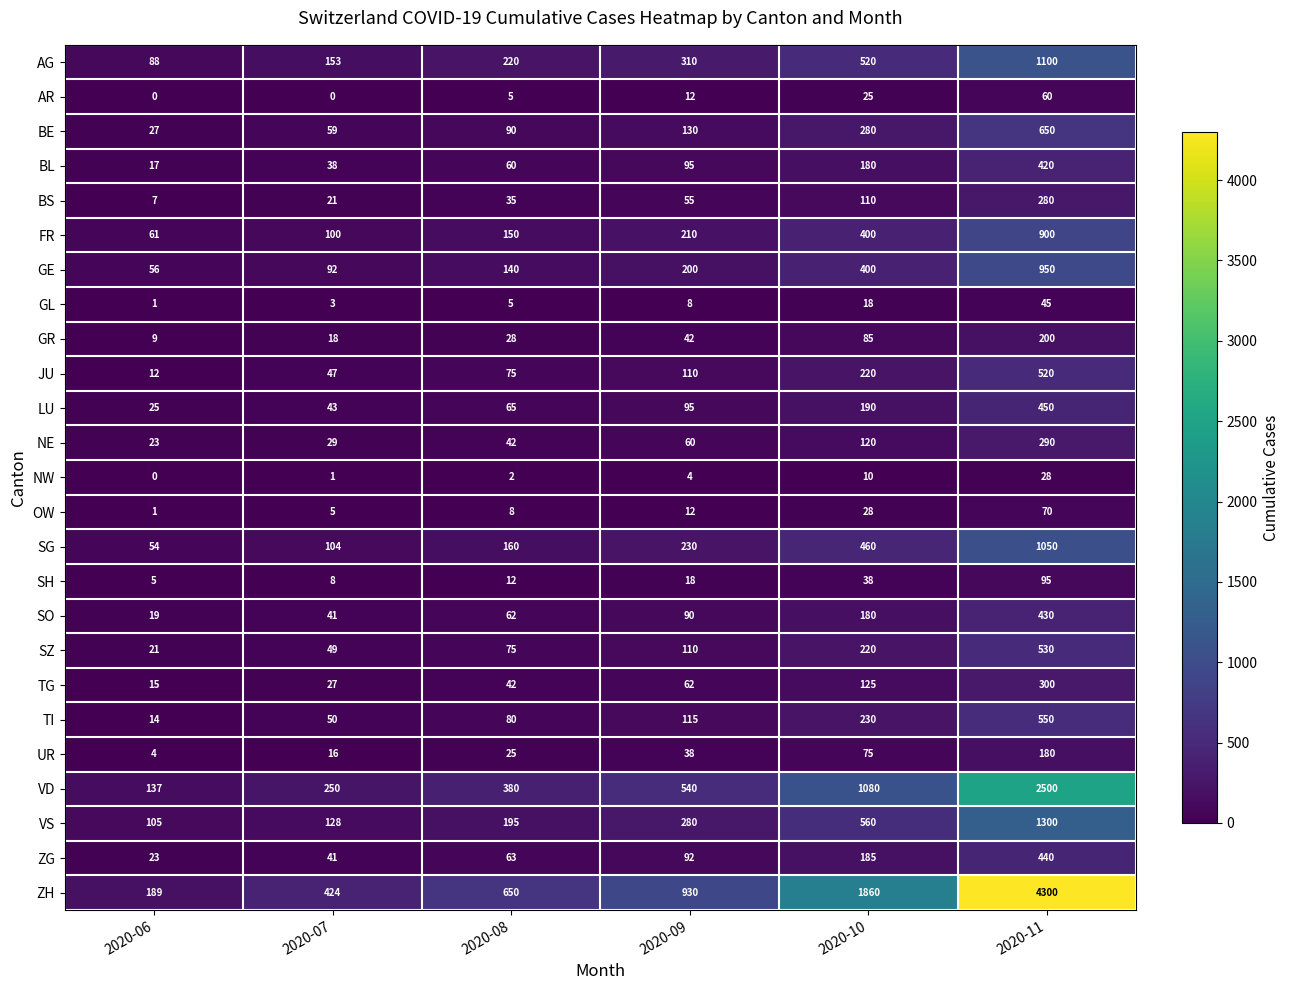

What is the difference between the OW values at 2020-07 and 2020-08?

3